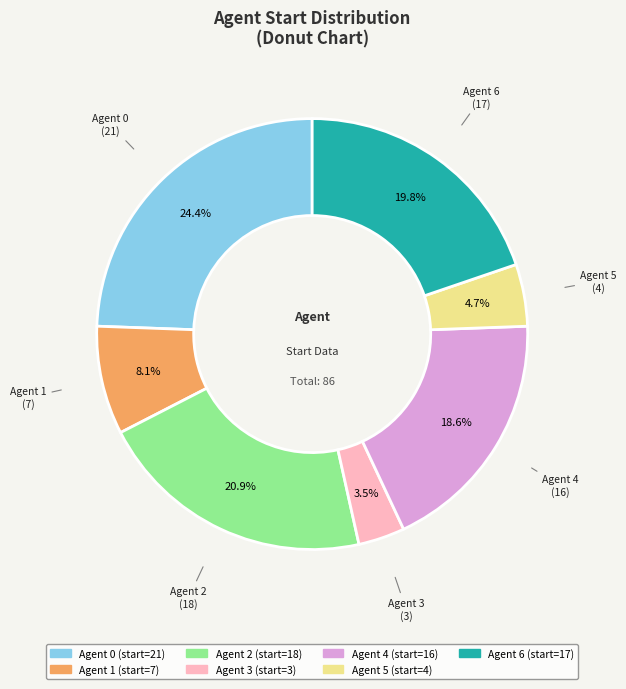

Is there a majority slice in this chart?

No